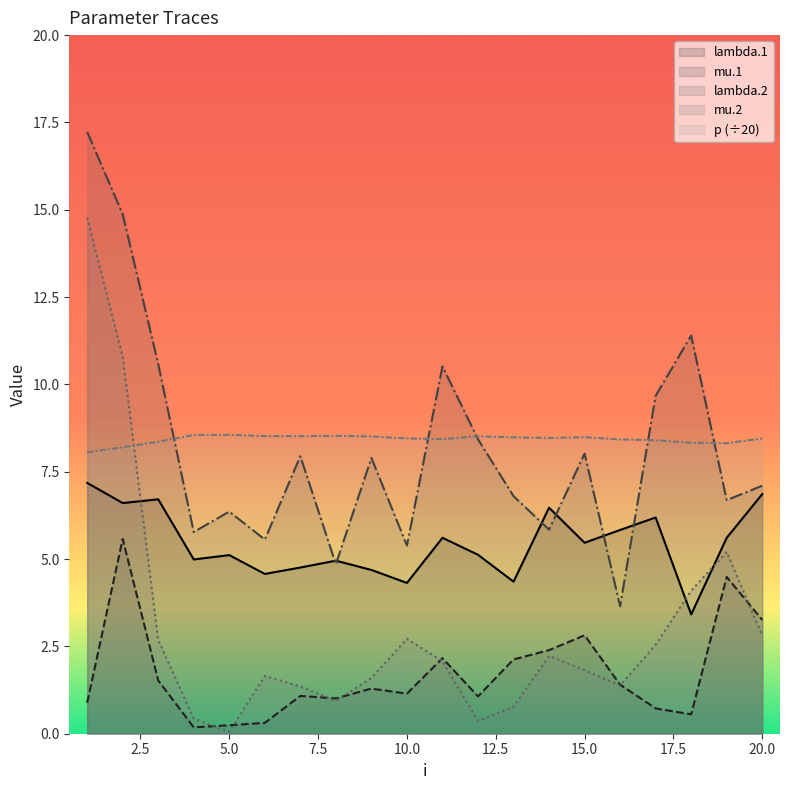

Reading left to right, what are all the values shown in this chart?

lambda.1: 7.2	6.6	6.7	5.0	5.1	4.6	4.8	5.0	4.7	4.3	5.6	5.1	4.4	6.5	5.5	5.8	6.2	3.4	5.6	6.9
mu.1: 0.9	5.6	1.5	0.2	0.2	0.3	1.1	1.0	1.3	1.1	2.2	1.1	2.1	2.4	2.8	1.4	0.7	0.6	4.5	3.3
lambda.2: 17.2	14.9	10.6	5.8	6.4	5.6	7.9	4.9	7.9	5.4	10.5	8.4	6.8	5.8	8.0	3.6	9.7	11.4	6.7	7.1
mu.2: 14.8	10.8	2.7	0.4	0.1	1.7	1.4	0.9	1.6	2.7	2.1	0.4	0.8	2.2	1.8	1.4	2.5	4.1	5.2	2.8
p: 8.1	8.2	8.4	8.6	8.6	8.5	8.5	8.5	8.5	8.5	8.4	8.5	8.5	8.5	8.5	8.4	8.4	8.3	8.3	8.5